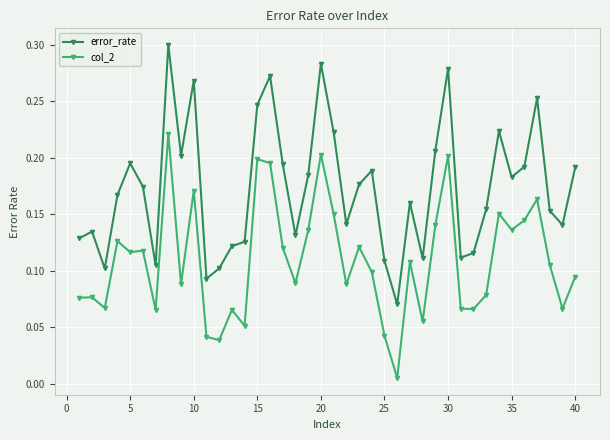

True or false: error_rate and col_2 cross at least once.

False